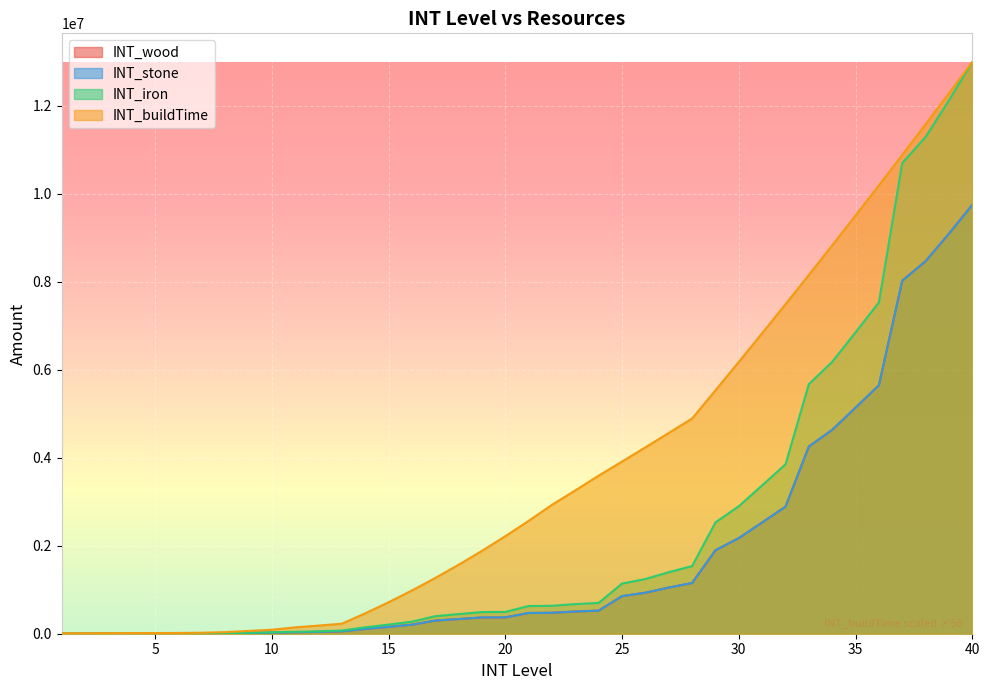

True or false: INT_stone has more than 0 points higher than both neighbors.

False